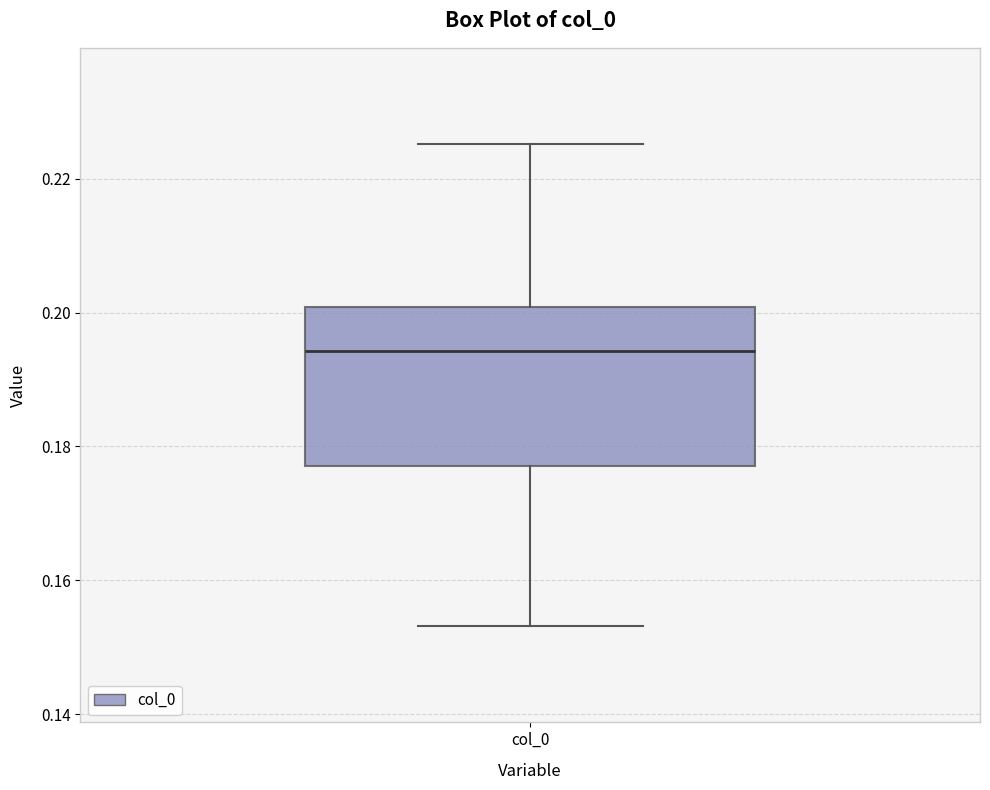

Read this box plot against the y-axis: the position of the median line, the range covered by the box, and the ends of both whiskers. The values are not printed on the chart, so give them approximately, as read against the axis.

median 0.194, box 0.178 to 0.200, whiskers 0.154 to 0.226